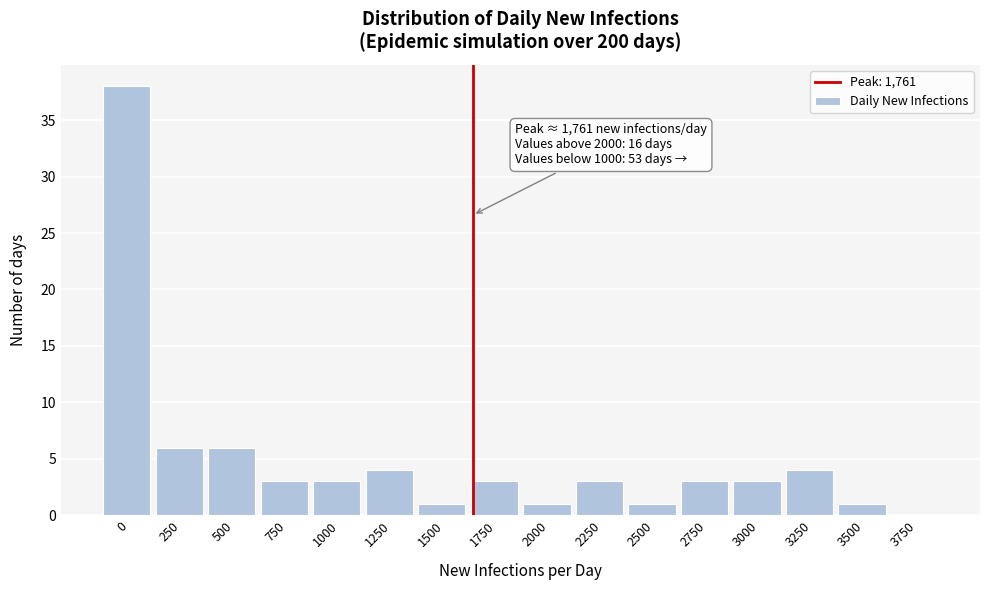

Reading left to right, extract all data points from this chart.

0=38	250=6	500=6	750=3	1000=3	1250=4	1500=1	1750=3	2000=1	2250=3	2500=1	2750=3	3000=3	3250=4	3500=1	3750=0